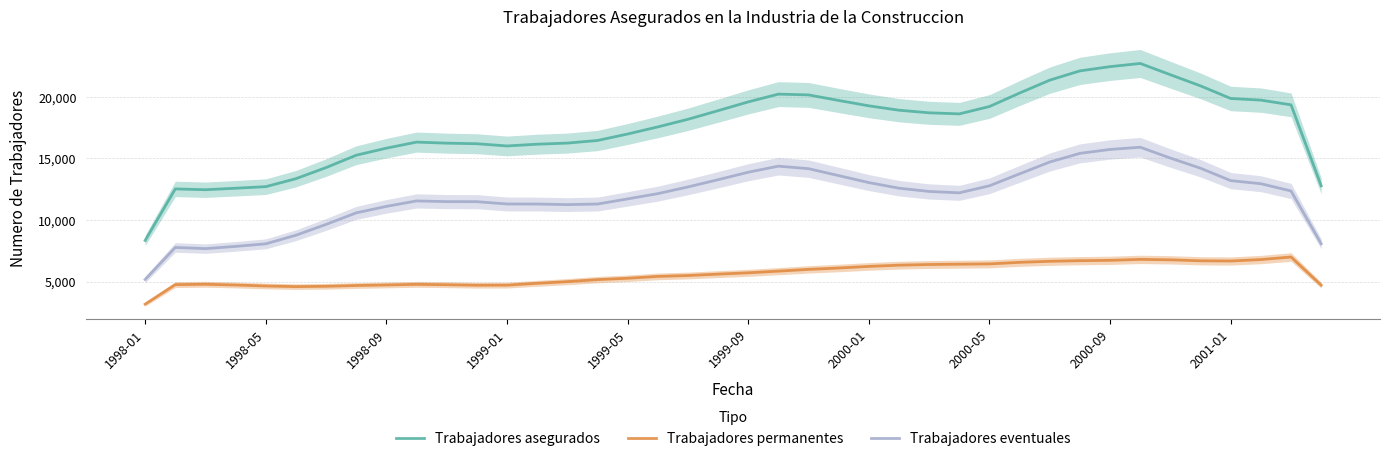

What is the lowest value of the Trabajadores asegurados series?

8340.3